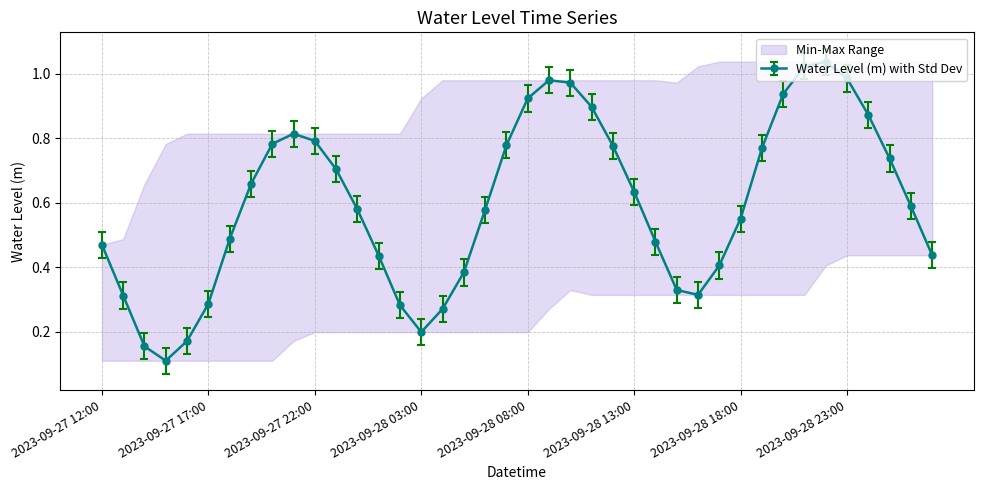

What position from the right is 2023-09-28 02:00?

26